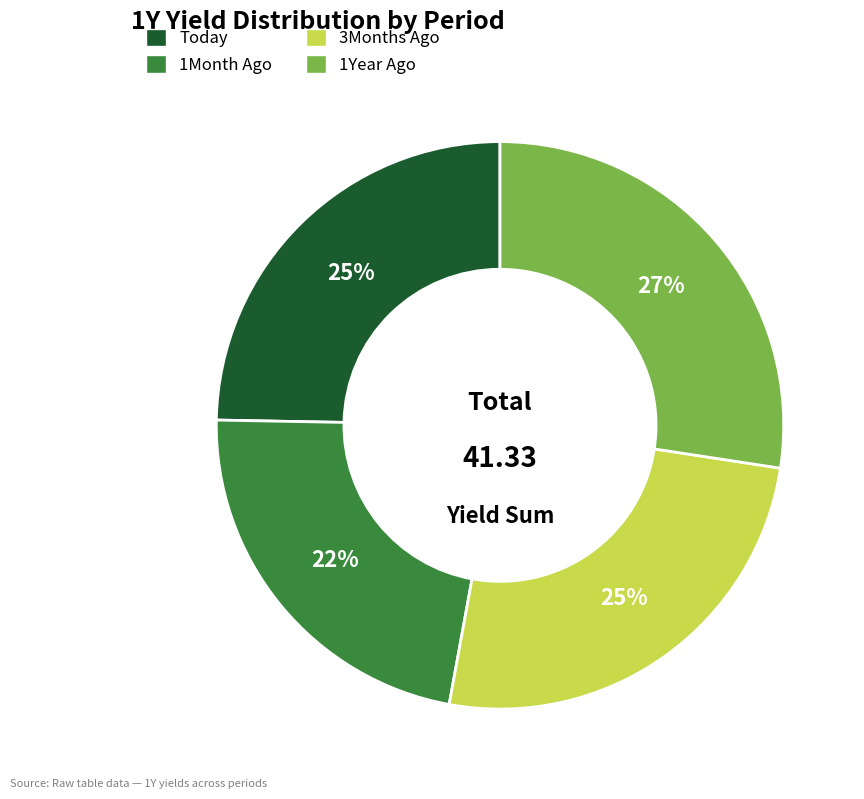

To the nearest percent, what is the difference between the largest and smallest slice percentages?

5%